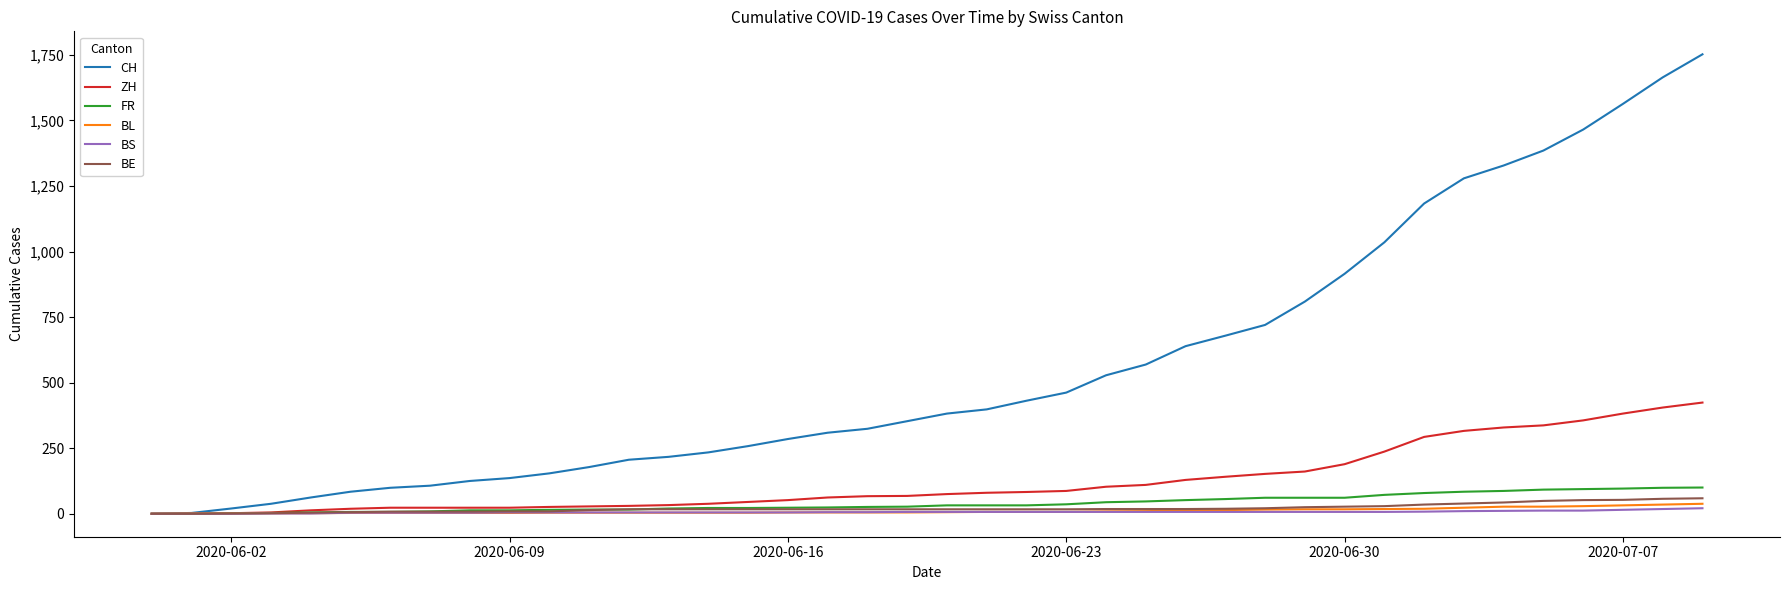

Which series has the largest total across all categories?

CH